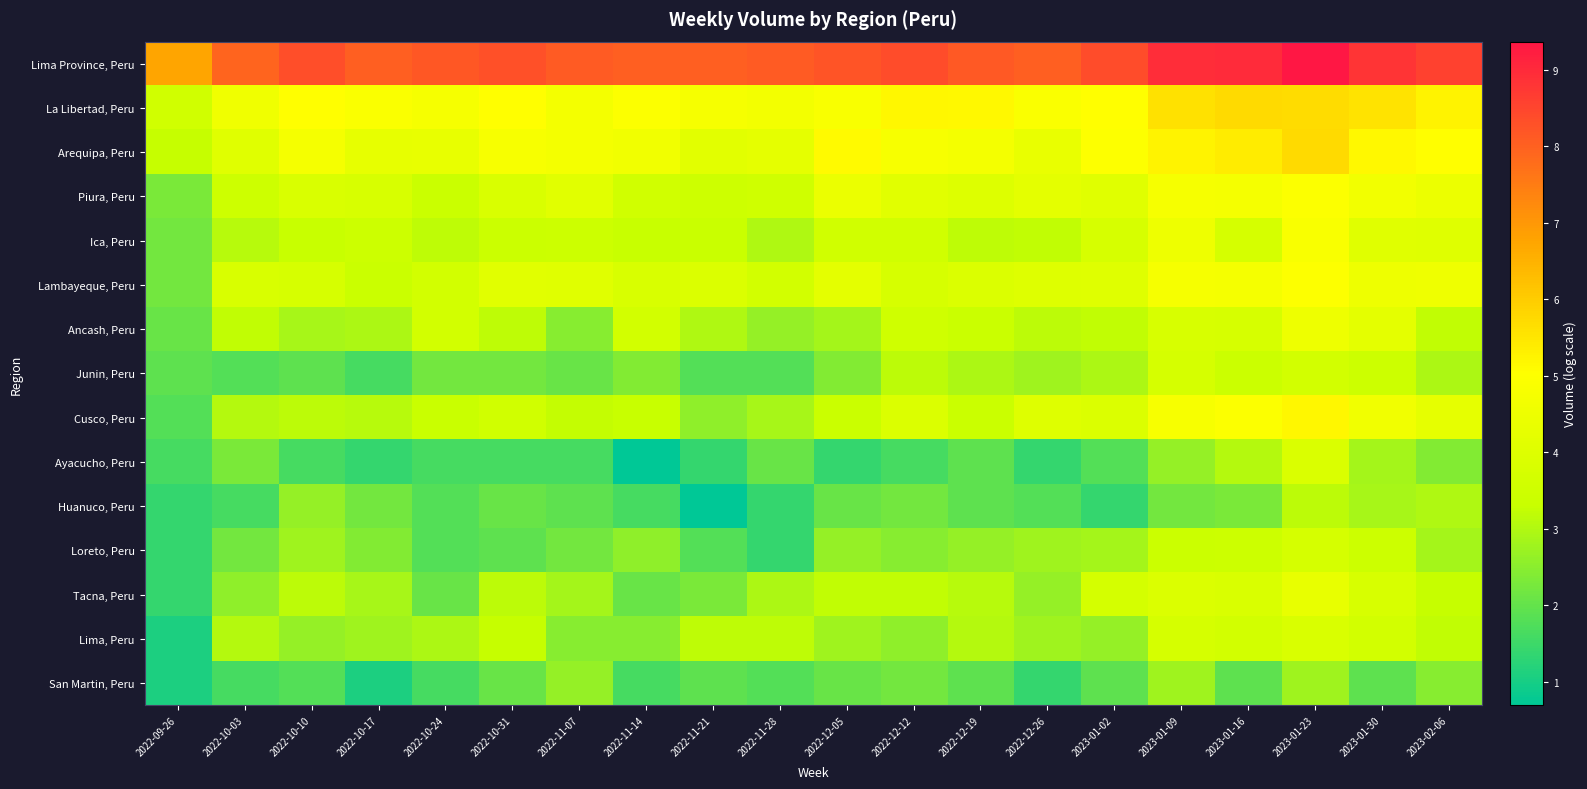

What is the difference between the highest and lowest values at 2022-10-31?

6.7